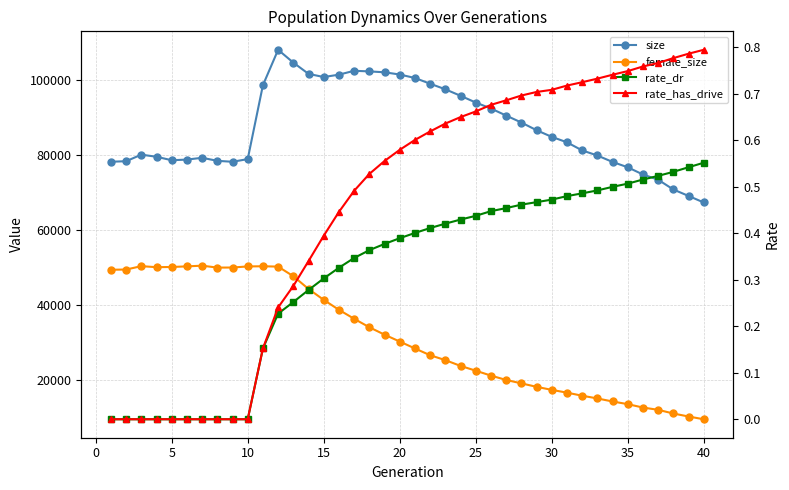

Reading right to left, transcribe all the data shown in this chart.

size: 67291.0	69036.0	70749.0	73350.0	74741.0	76664.0	78089.0	79802.0	81158.0	83319.0	84763.0	86541.0	88584.0	90436.0	92311.0	93907.0	95699.0	97428.0	98911.0	100439.0	101360.0	101952.0	102193.0	102351.0	101322.0	100687.0	101536.0	104532.0	107940.0	98514.0	78839.0	78127.0	78381.0	79189.0	78710.0	78538.0	79459.0	80026.0	78275.0	78142.0
female_size: 9573.0	10304.0	11104.0	12086.0	12690.0	13598.0	14303.0	15116.0	15842.0	16658.0	17398.0	18207.0	19131.0	20038.0	21197.0	22504.0	23778.0	25318.0	26620.0	28426.0	30263.0	32097.0	34070.0	36325.0	38714.0	41358.0	44265.0	47659.0	50215.0	50306.0	50260.0	49972.0	49950.0	50464.0	50277.0	50115.0	50061.0	50335.0	49435.0	49379.0
rate_dr: 0.6	0.5	0.5	0.5	0.5	0.5	0.5	0.5	0.5	0.5	0.5	0.5	0.5	0.5	0.4	0.4	0.4	0.4	0.4	0.4	0.4	0.4	0.4	0.3	0.3	0.3	0.3	0.3	0.2	0.2	0.0	0.0	0.0	0.0	0.0	0.0	0.0	0.0	0.0	0.0
rate_has_drive: 0.8	0.8	0.8	0.8	0.8	0.7	0.7	0.7	0.7	0.7	0.7	0.7	0.7	0.7	0.7	0.7	0.7	0.6	0.6	0.6	0.6	0.6	0.5	0.5	0.4	0.4	0.3	0.3	0.2	0.2	0.0	0.0	0.0	0.0	0.0	0.0	0.0	0.0	0.0	0.0